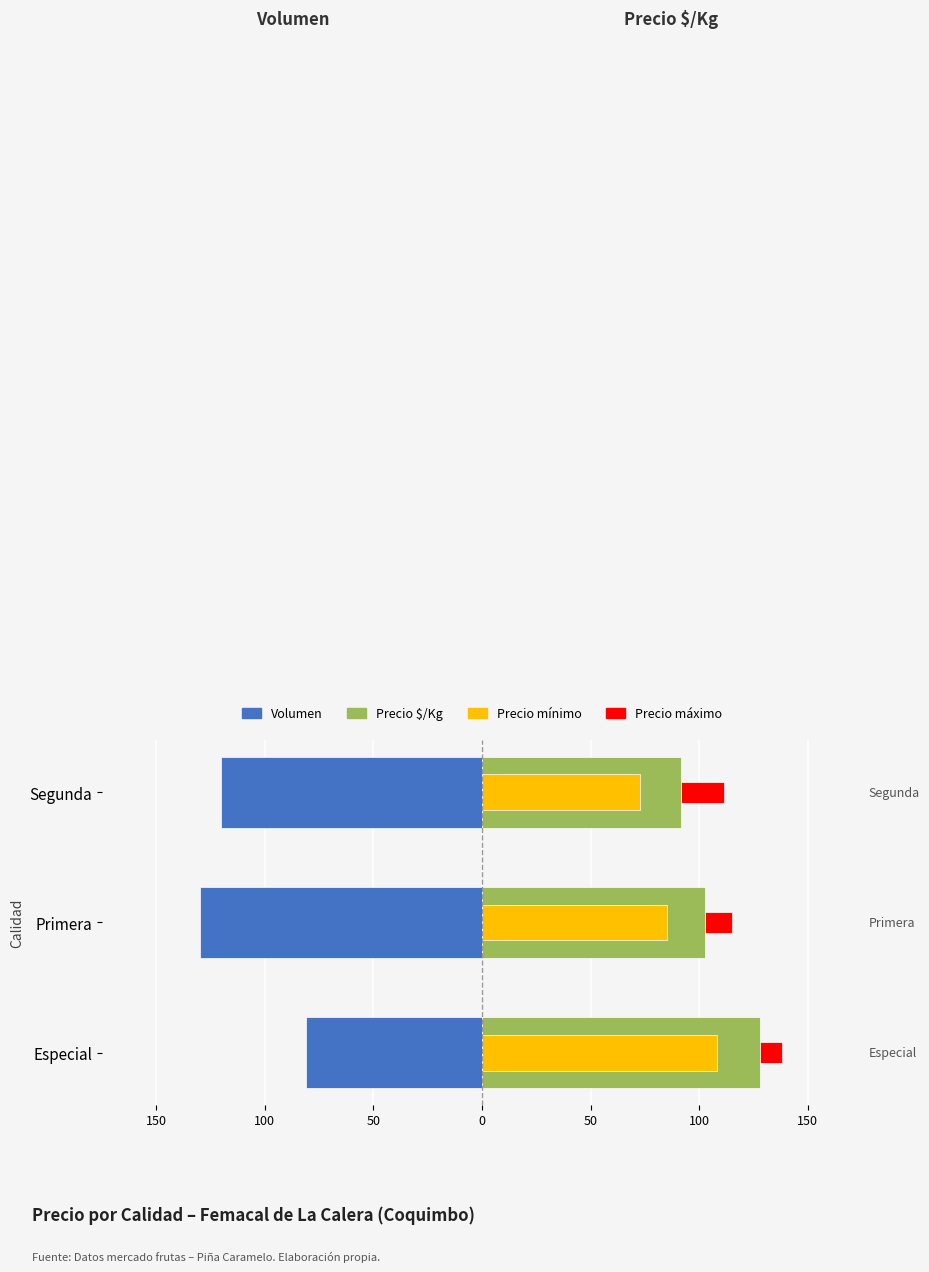

What is the difference between the maximum and second lowest values in the Precio máximo series?

7.8